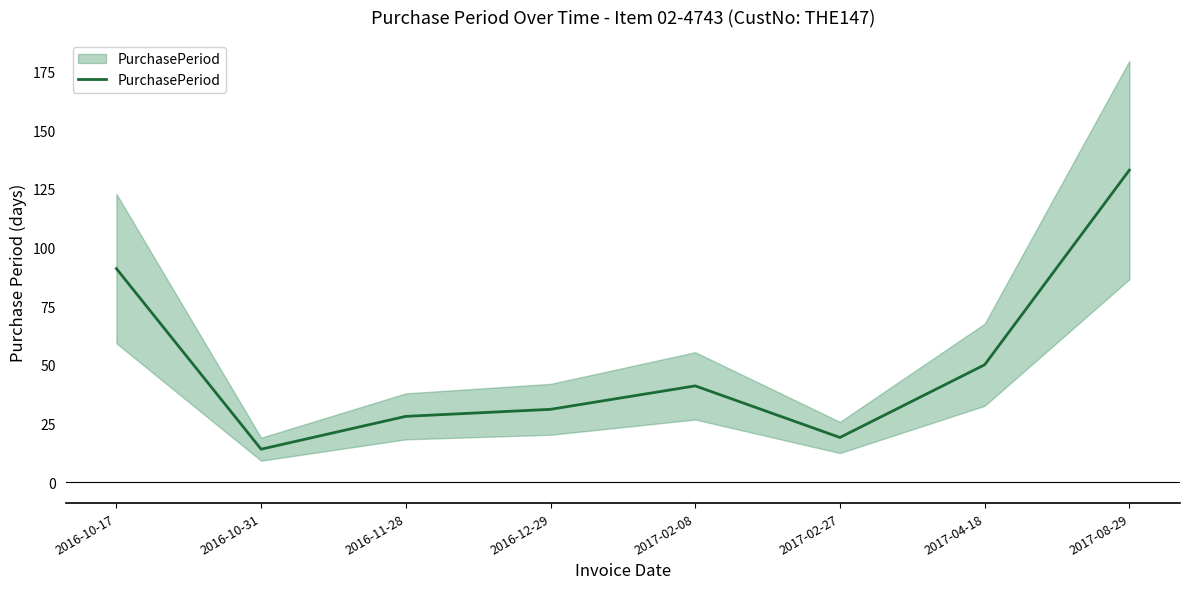

Reading right to left, extract all data points from this chart.

133	50	19	41	31	28	14	91